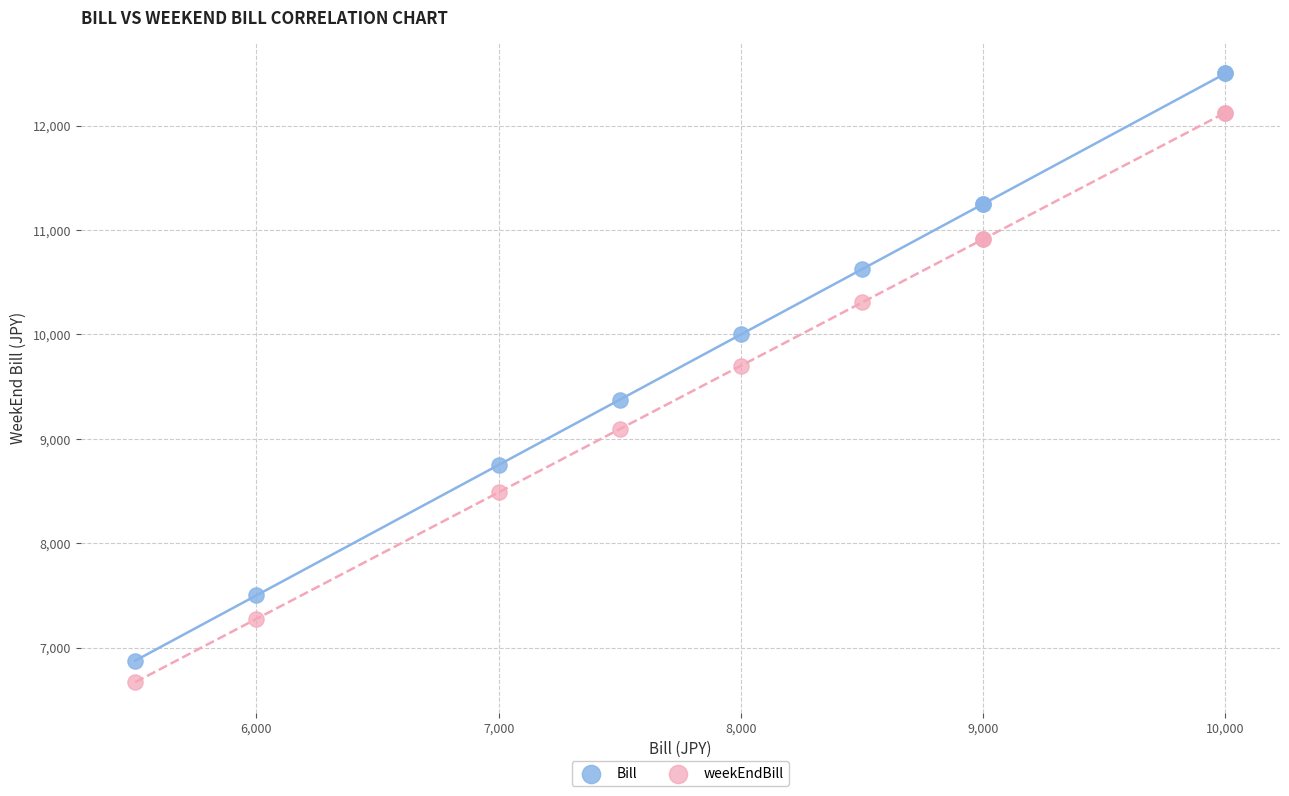

Which series reaches the maximum Y coordinate?

Bill